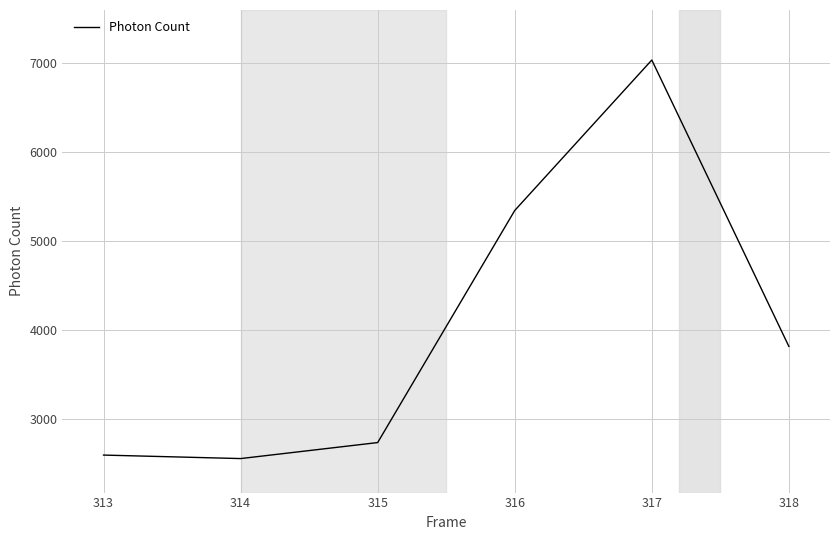

What is the change in value from 313 to 317?

+4443.9